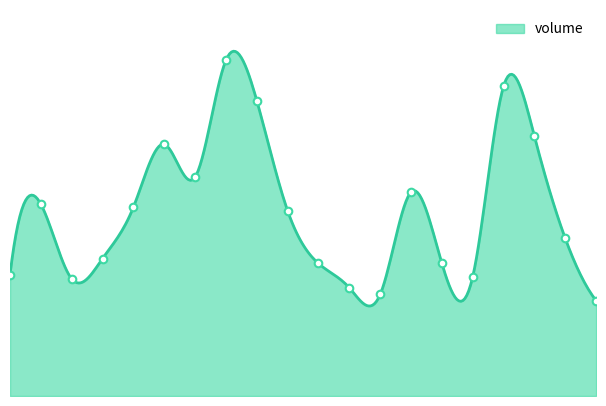

Which has a higher value, 2022-10-25 or 2022-11-18?

2022-11-18